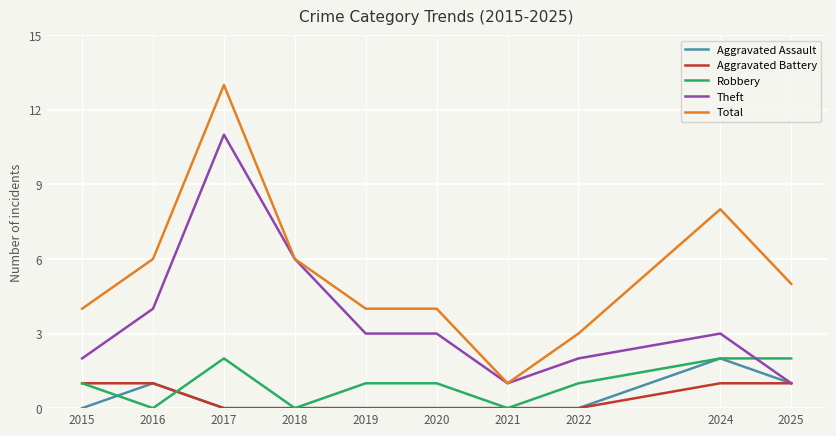

At which category is the sum across all series the highest?

2017